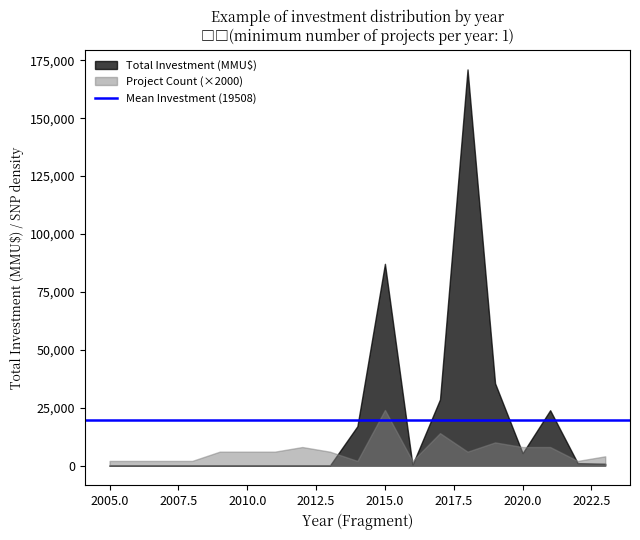

At 12, list the series in order from smallest to largest.

Count, Investment